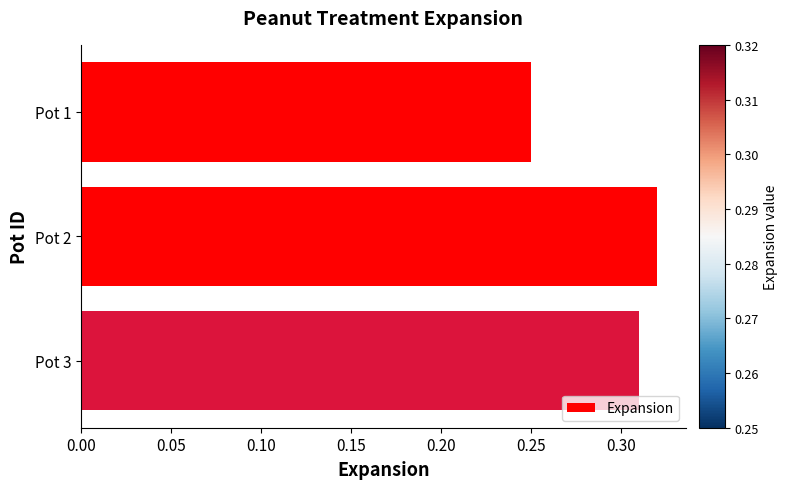

Is it true that the value at Pot 1 is 0.1?

False